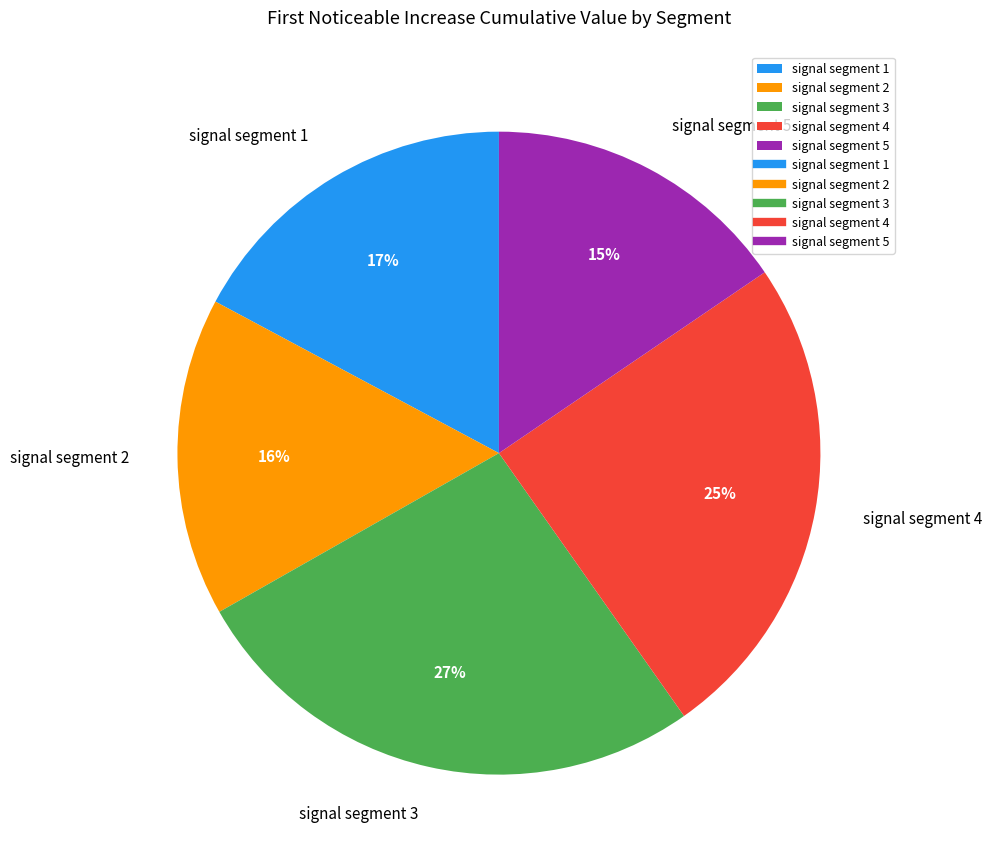

Is it true that signal segment 5 is 27% of the pie?

False